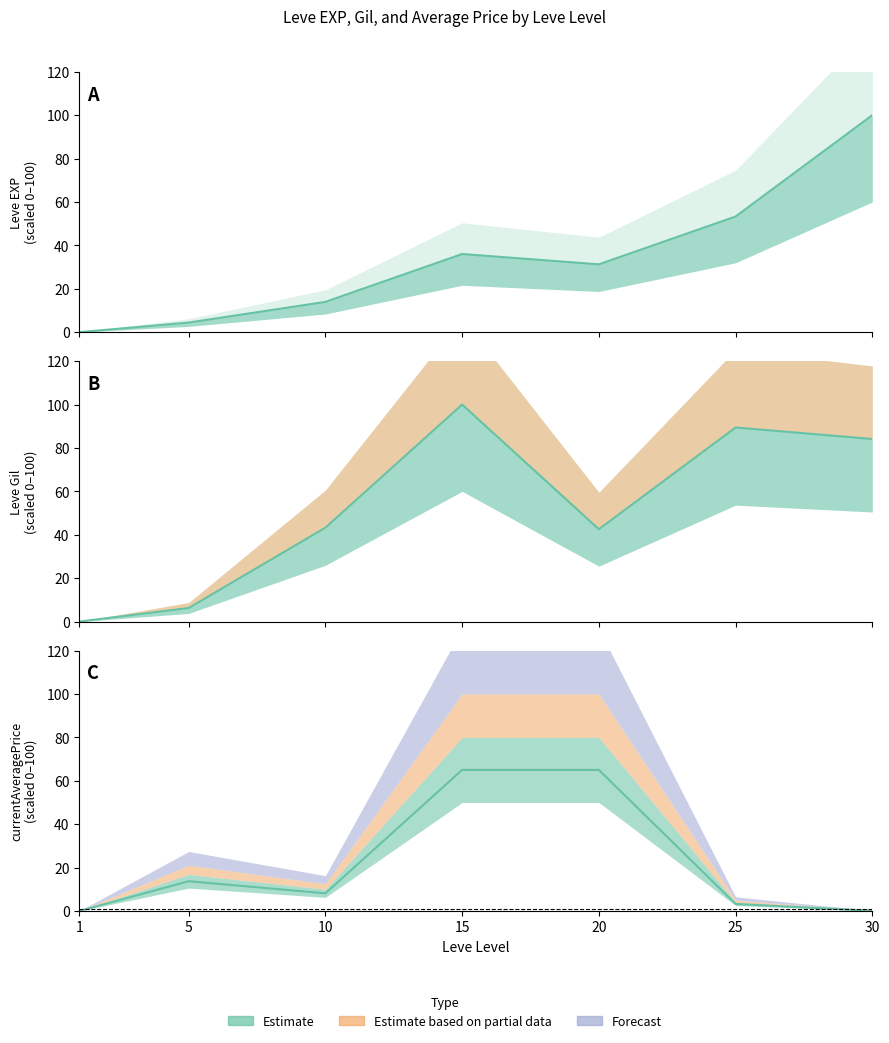

What is the difference between the maximum and minimum values in the Leve EXP series?

100.0